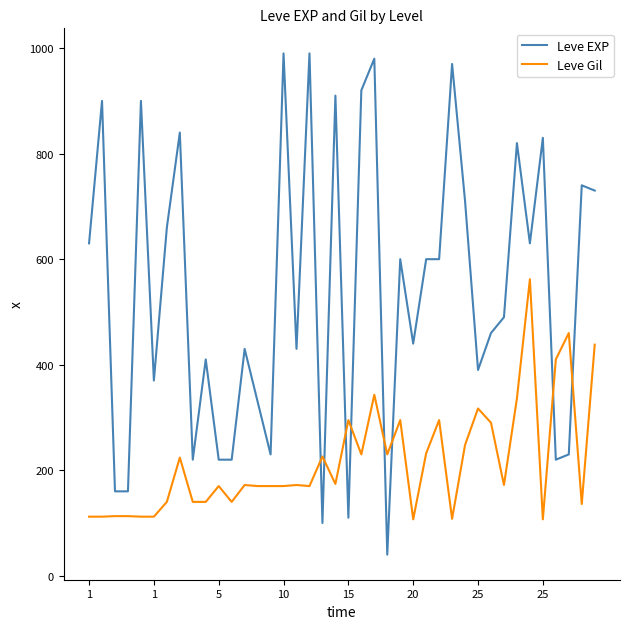

What is the maximum value shown in the chart?

990